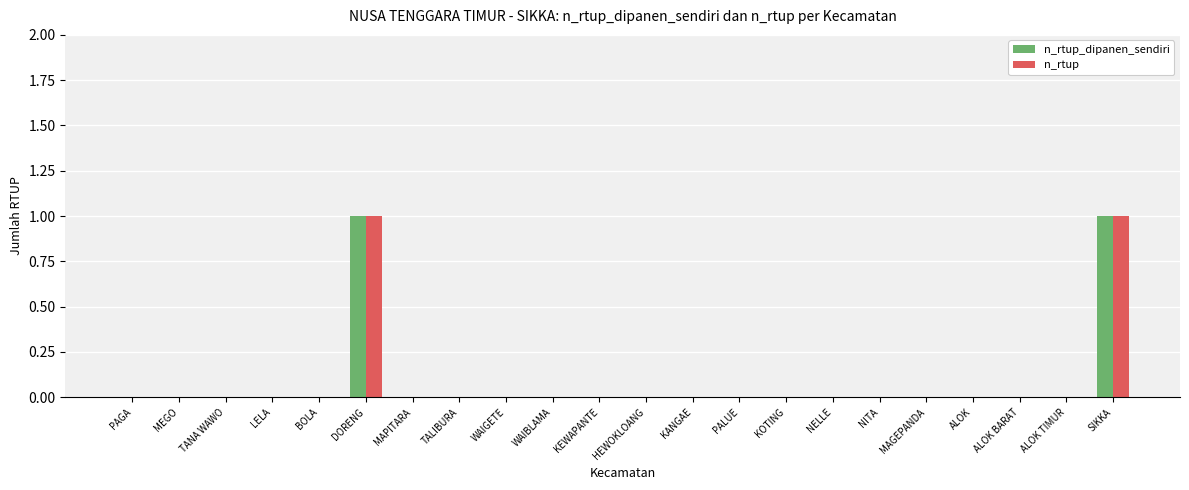

Is the value of n_rtup at PAGA greater than the value of n_rtup_dipanen_sendiri at DORENG?

No